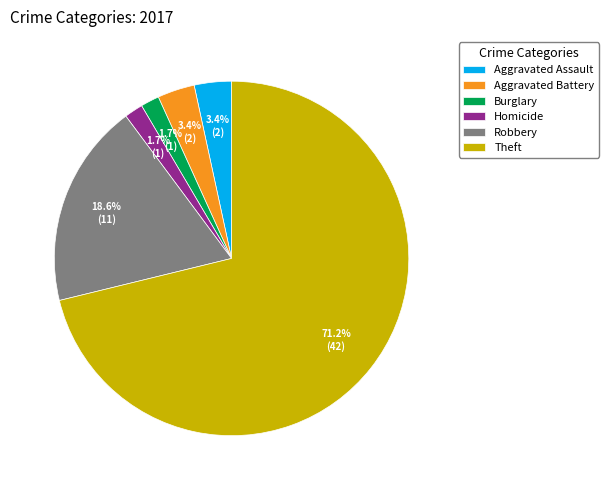

Is it true that Robbery is 13% of the pie?

False